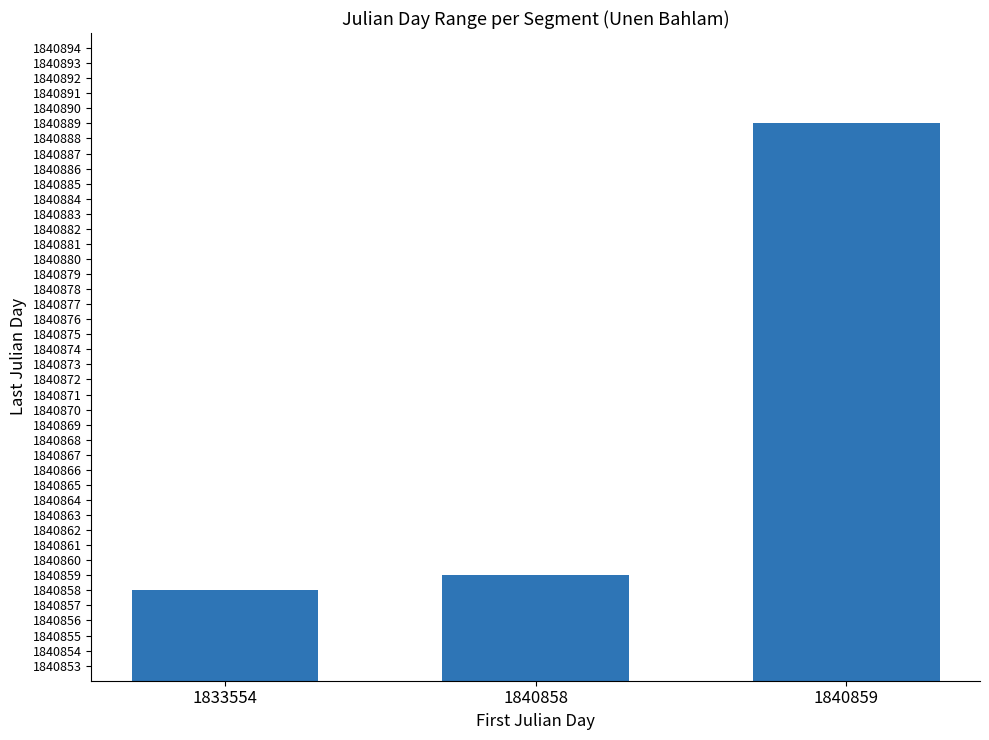

What is the value of the 3rd bar from the left?

1840889